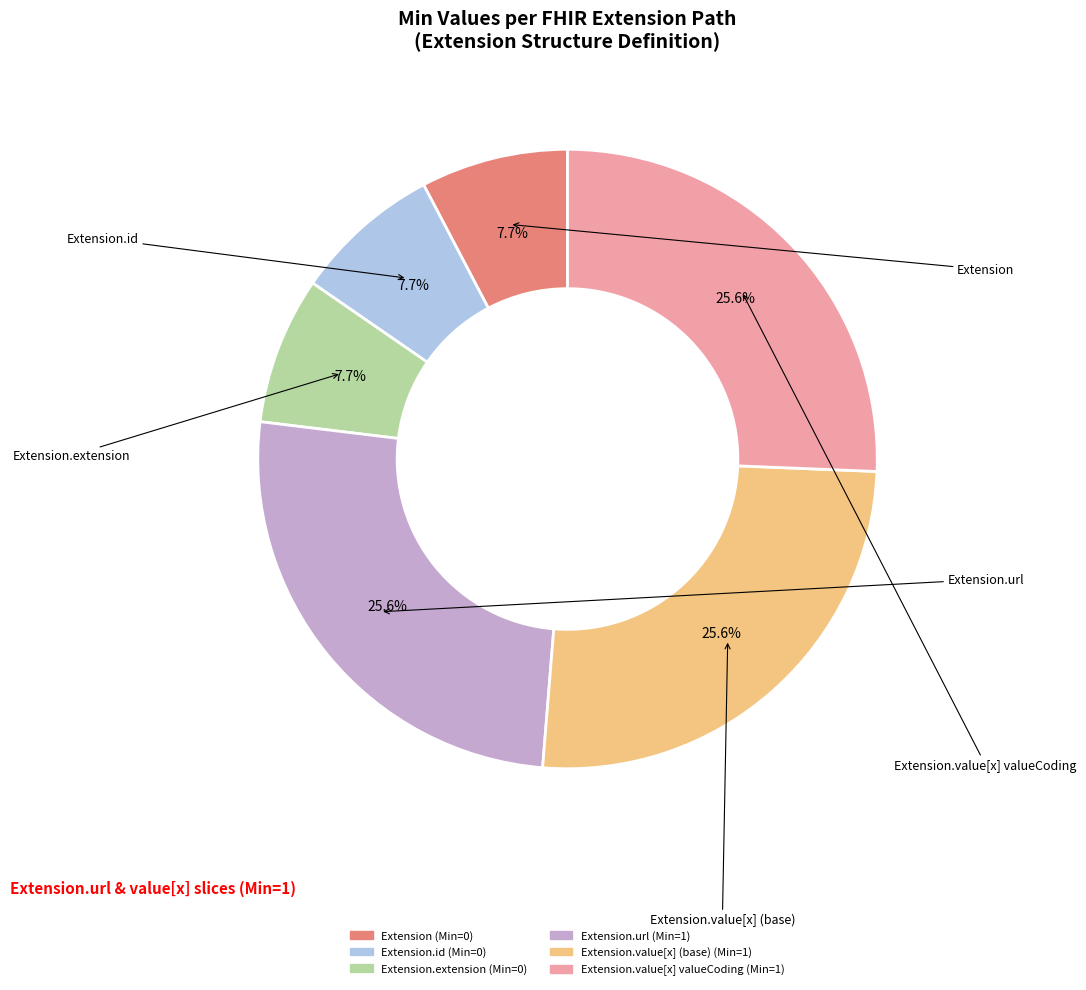

Count the number of slices in the pie.

6